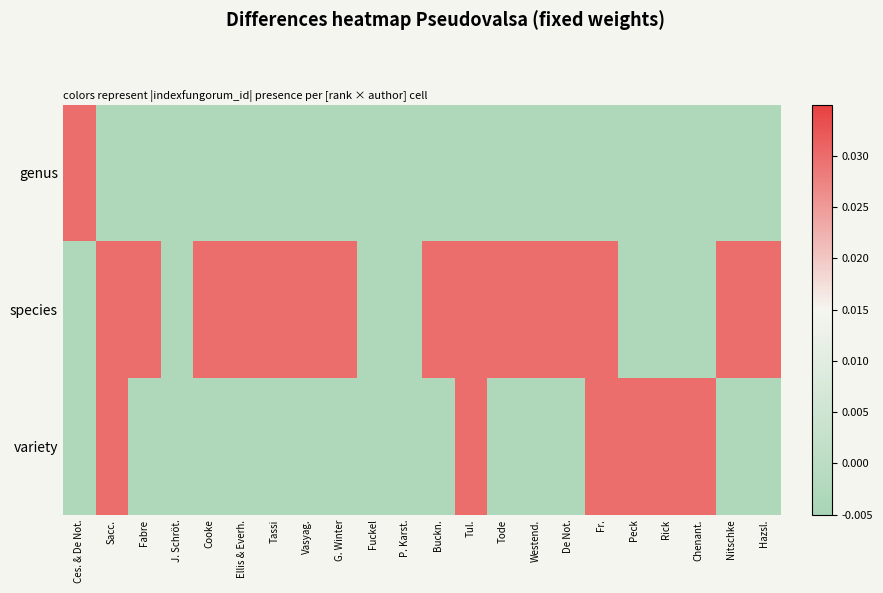

At which category does the chart reach its peak across all series?

Ces. & De Not.